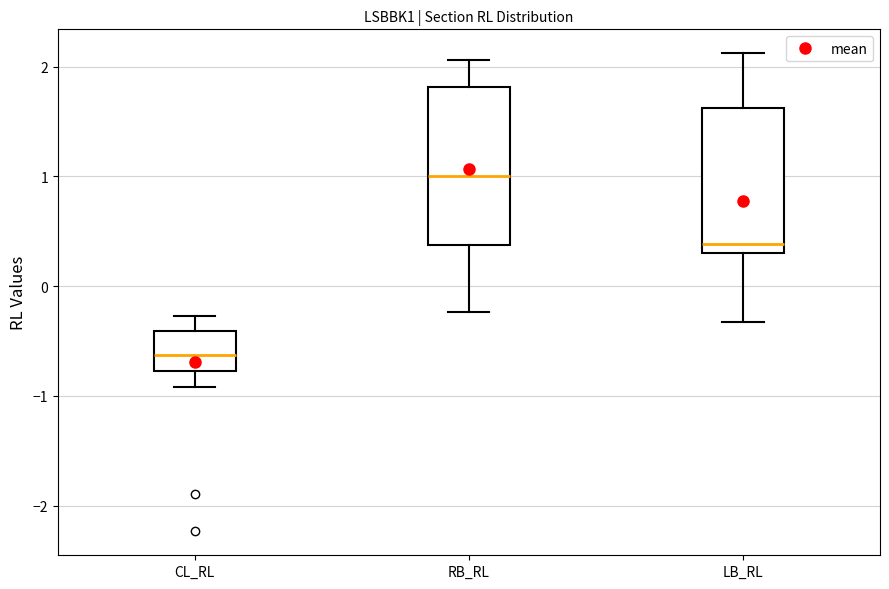

Which box's median line is the highest?

RB_RL